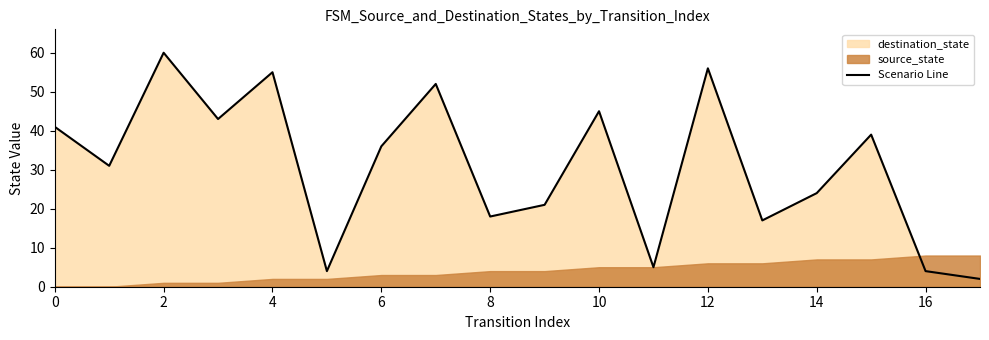

What is the maximum value for Scenario Line?

60